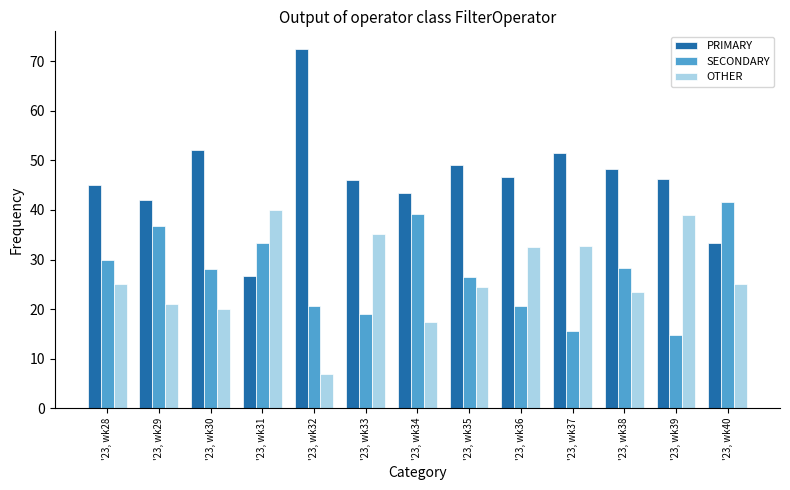

Is the value of SECONDARY at '23, wk28 greater than the value of PRIMARY at '23, wk33?

No